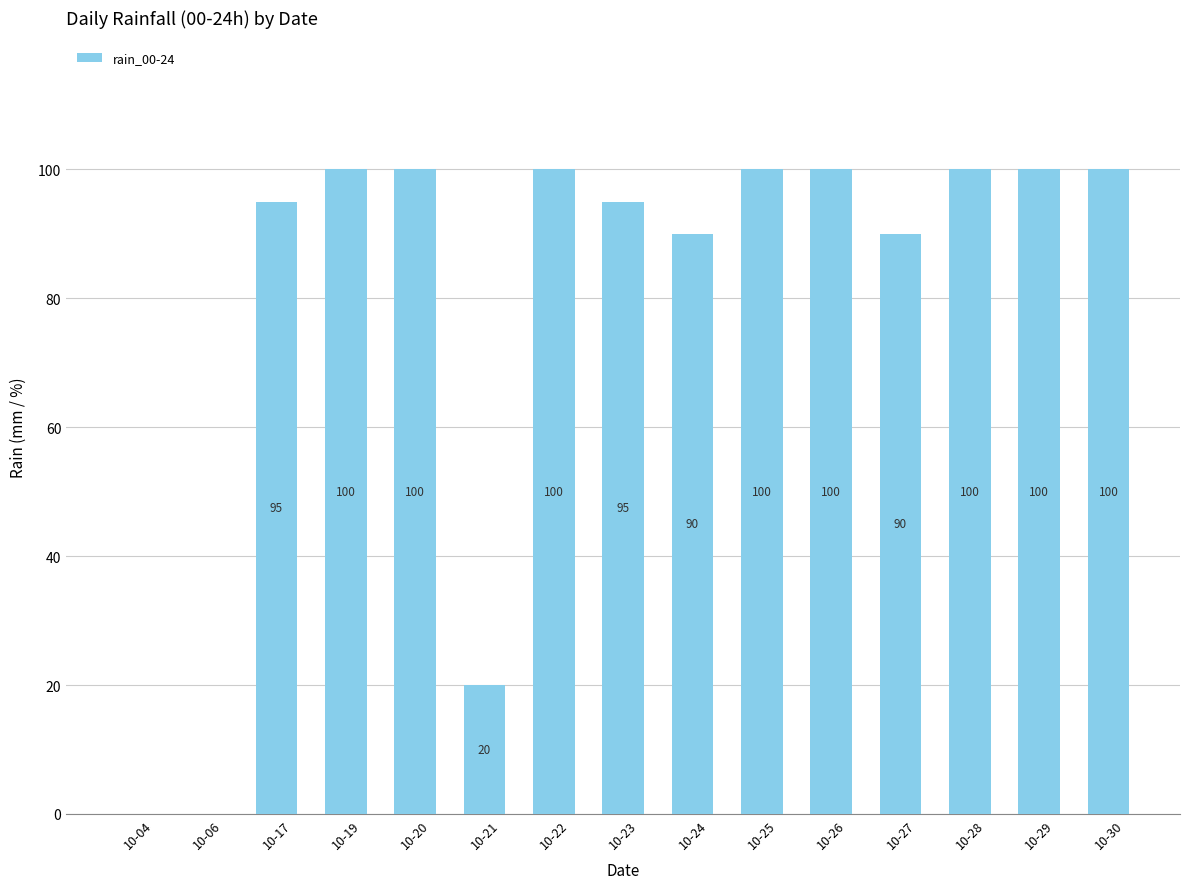

The value at 10-26 is 100. True or false?

True